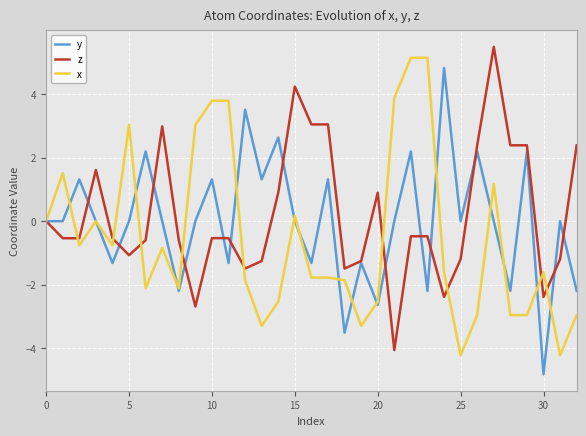

Which series has the largest total across all categories?

z